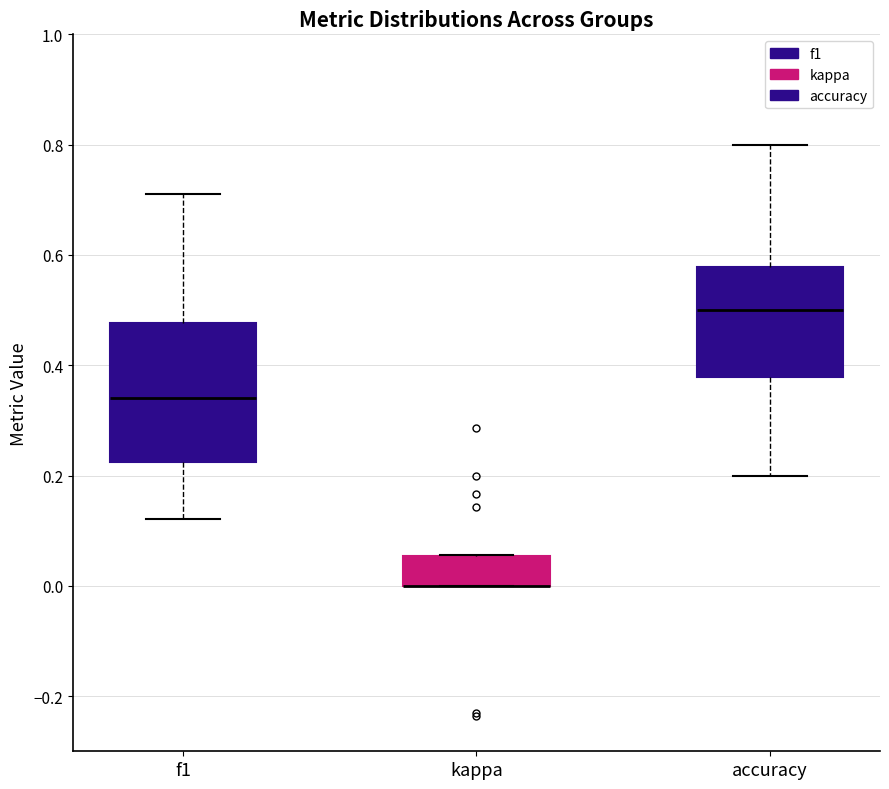

Where does the median line of the box for accuracy sit on the y-axis? The values are not printed on the chart, so give them approximately, as read against the axis.

0.50